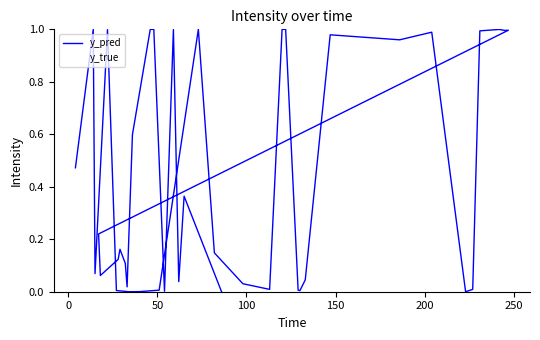

True or false: y_pred has more than 0 interior local peaks.

True